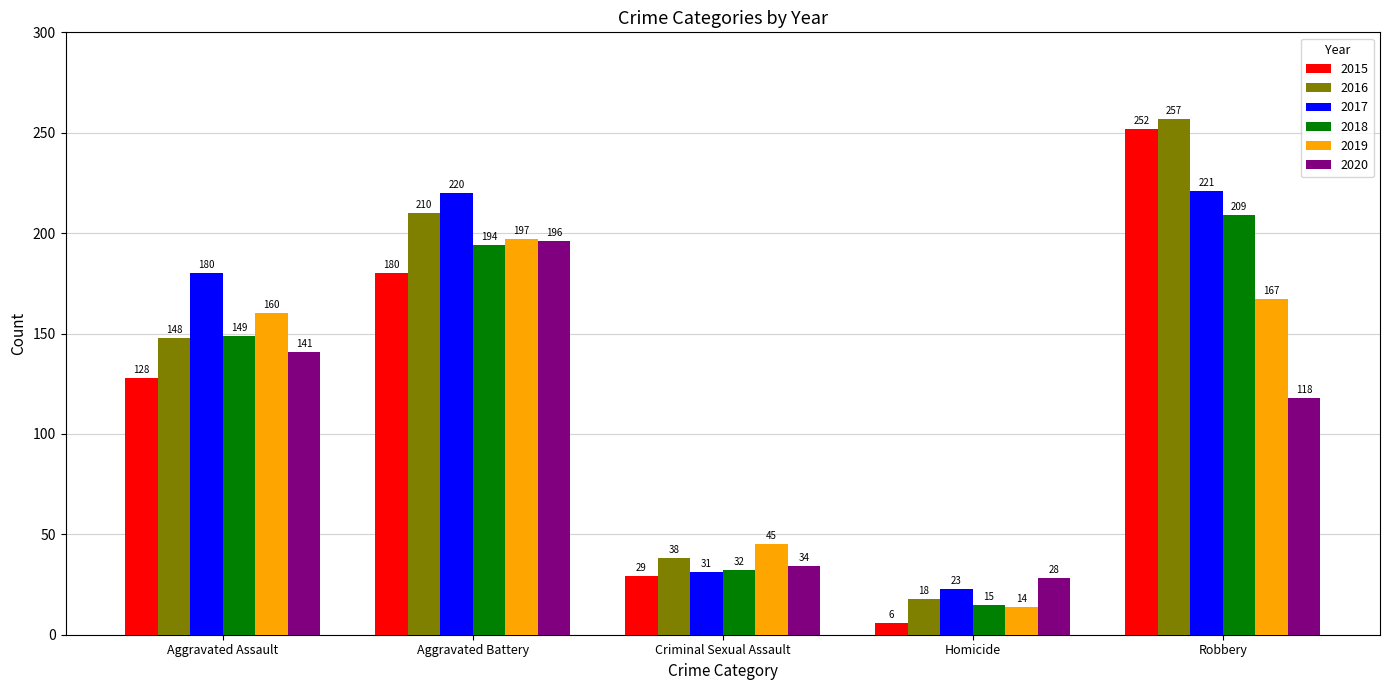

What value does the 2020 series have at Aggravated Assault, to the nearest 5?

140